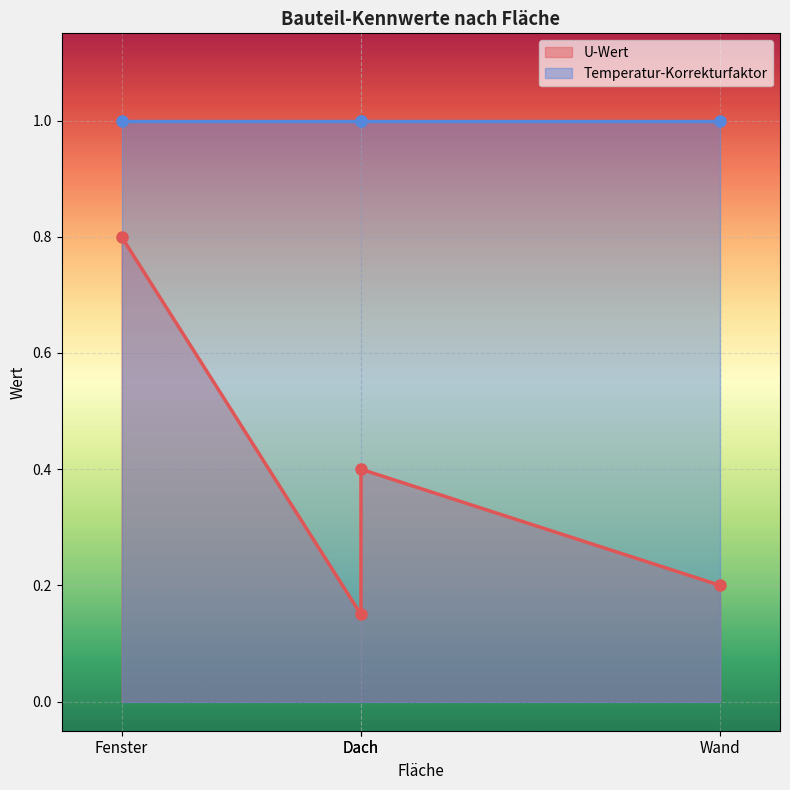

Which series has the widest spread of values?

U-Wert